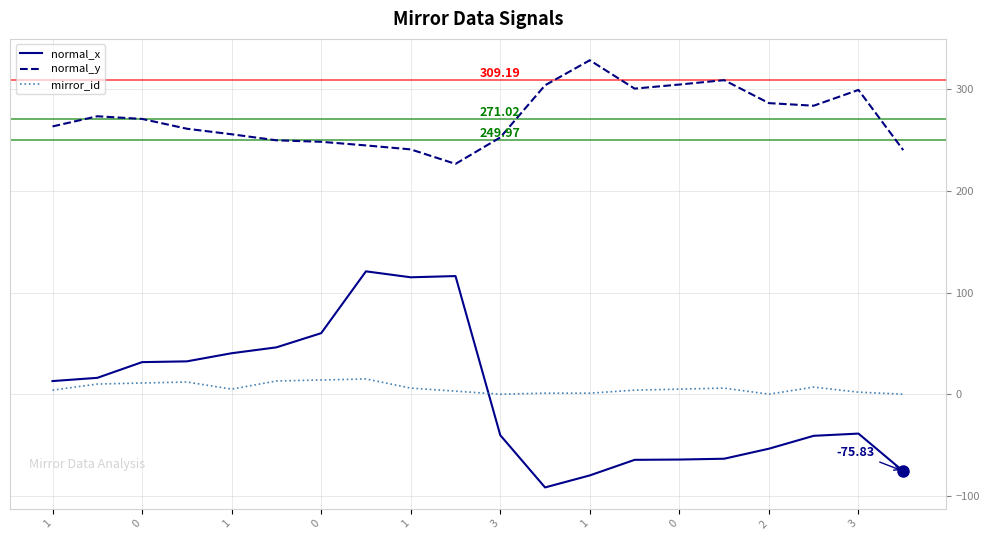

In normal_x, how many points are lower than both neighbors (excluding endpoints)?

2